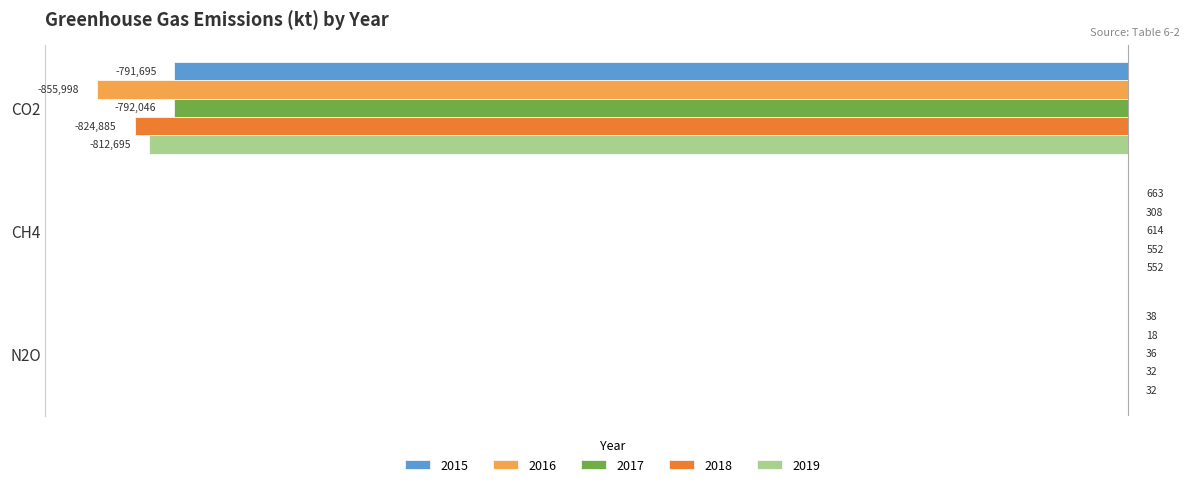

At which label does 2016 reach its peak?

CH4